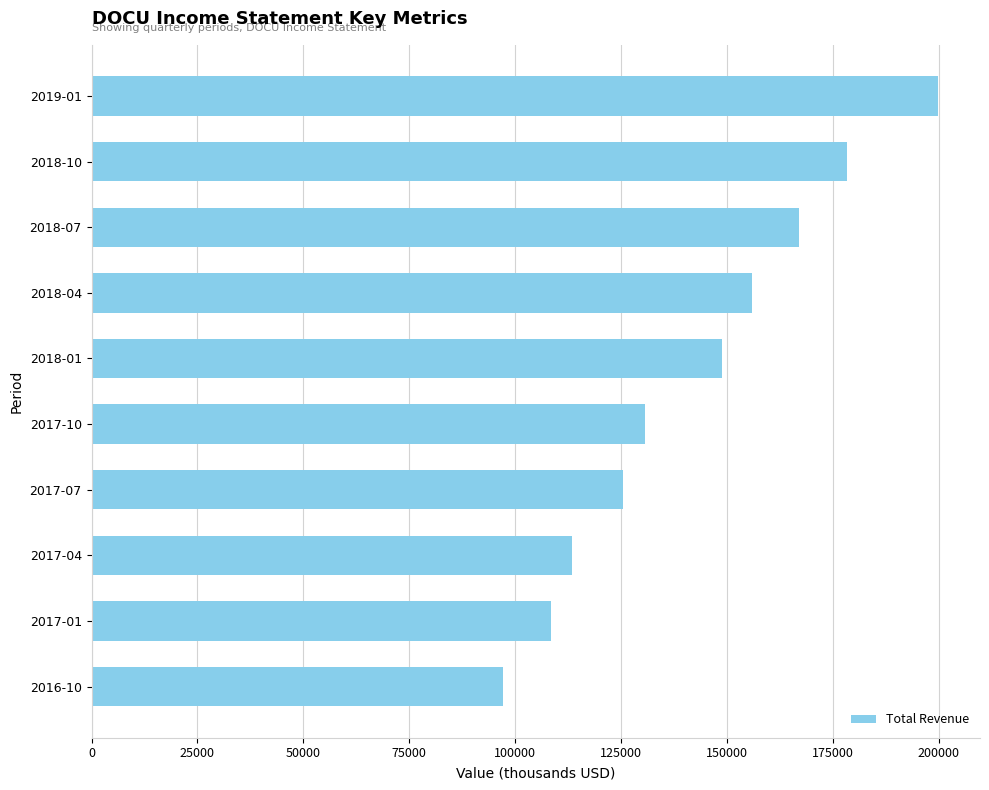

List the labels in order of value, smallest first.

2016-10, 2017-01, 2017-04, 2017-07, 2017-10, 2018-01, 2018-04, 2018-07, 2018-10, 2019-01